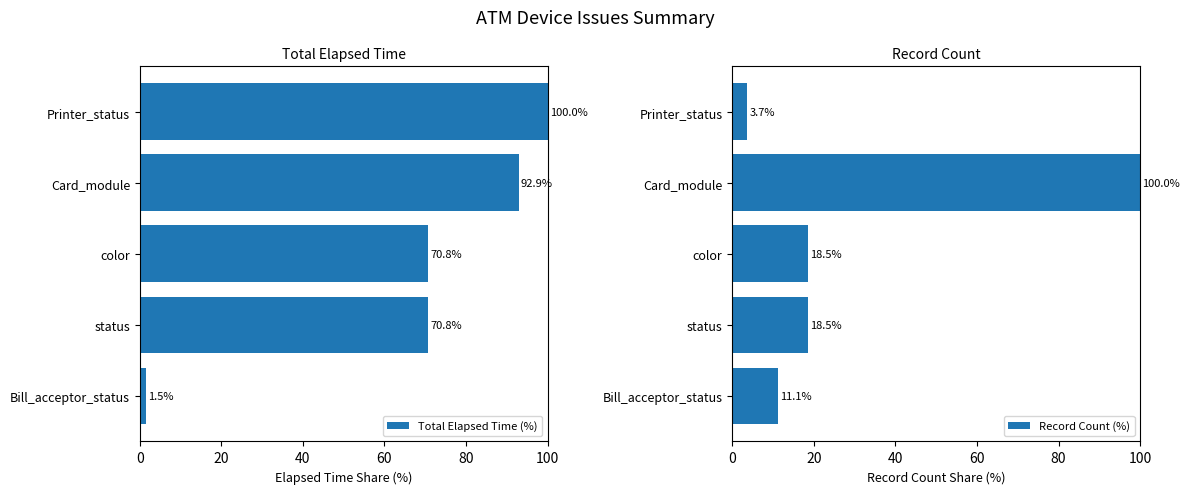

At which label does Total Elapsed Time (%) reach its peak?

Printer_status